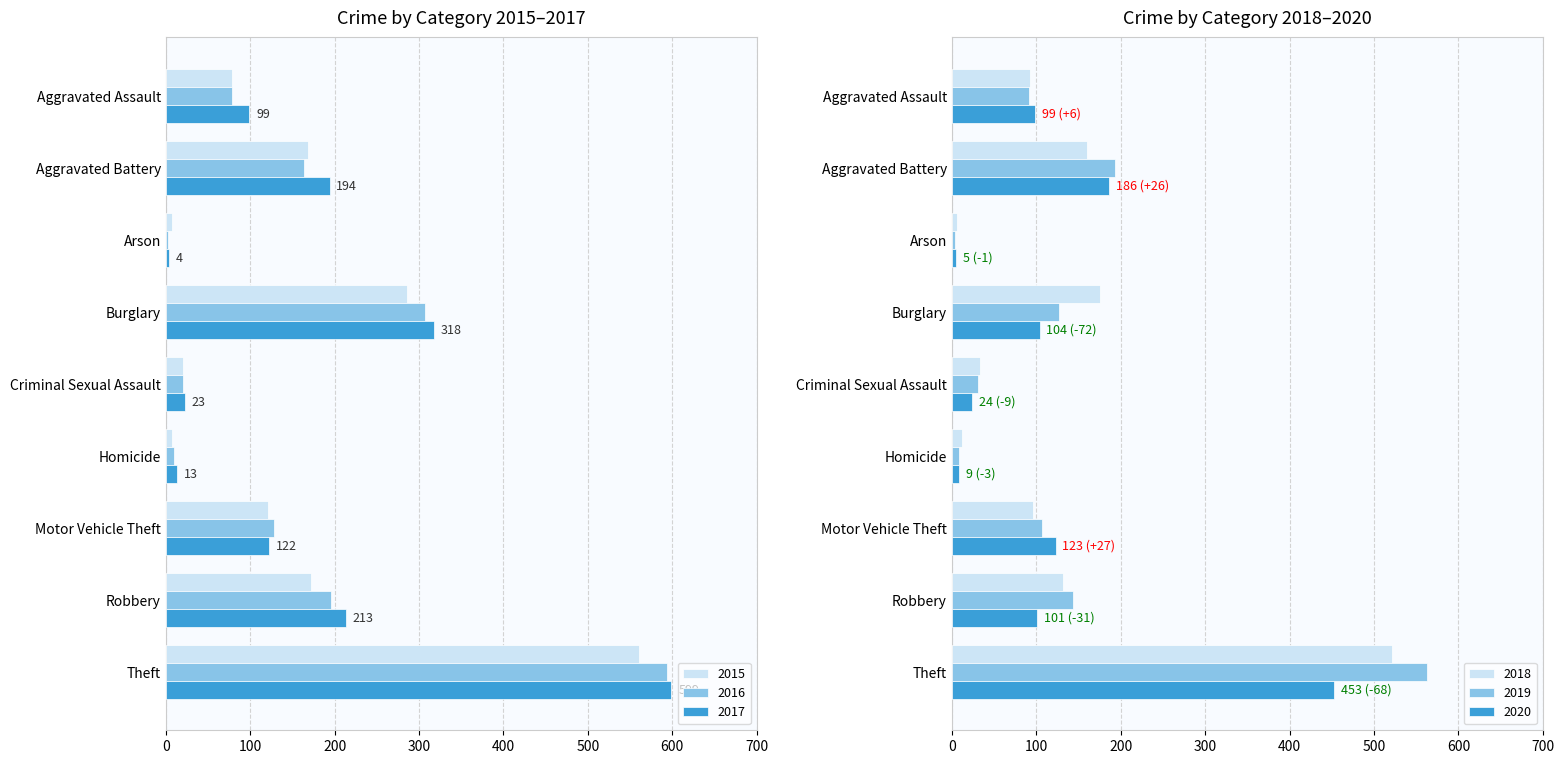

Is it true that 2017 equals 23 at Criminal Sexual Assault?

True